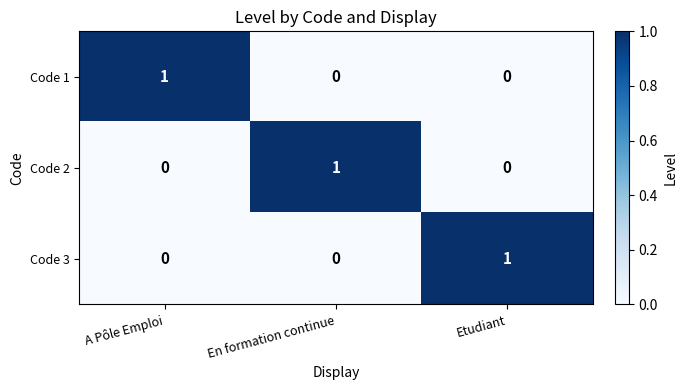

The Code 3 series shows 1 at Etudiant. True or false?

True